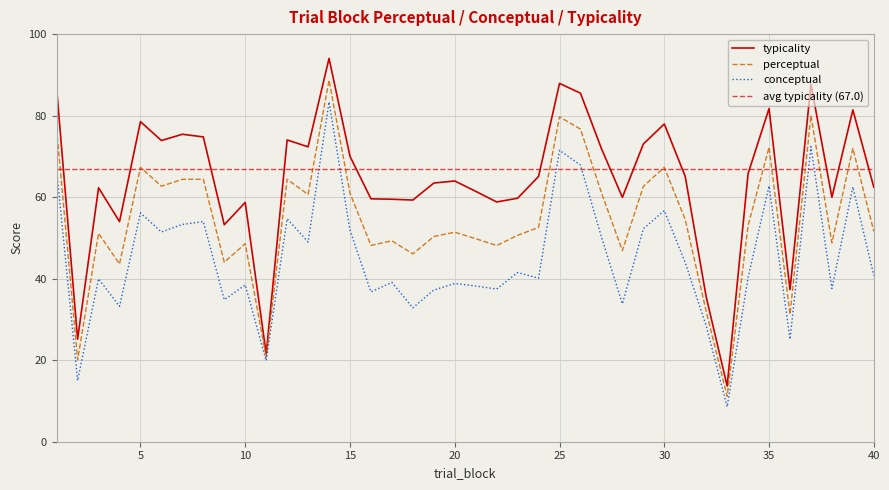

What is the minimum value for perceptual?

11.1